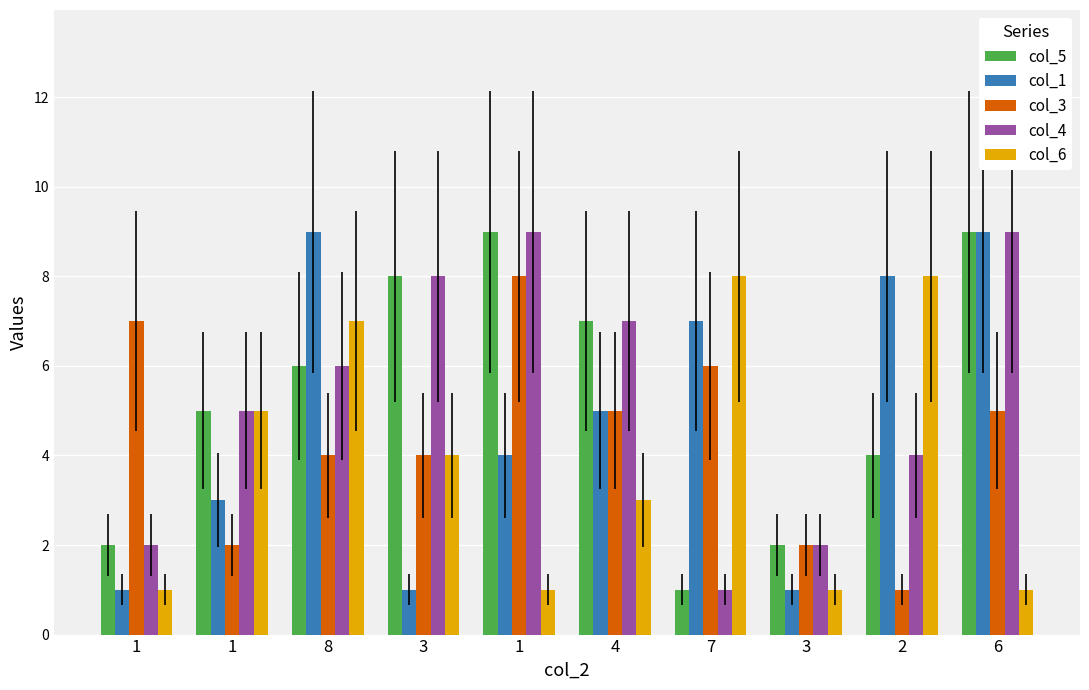

What is the smallest value displayed?

1